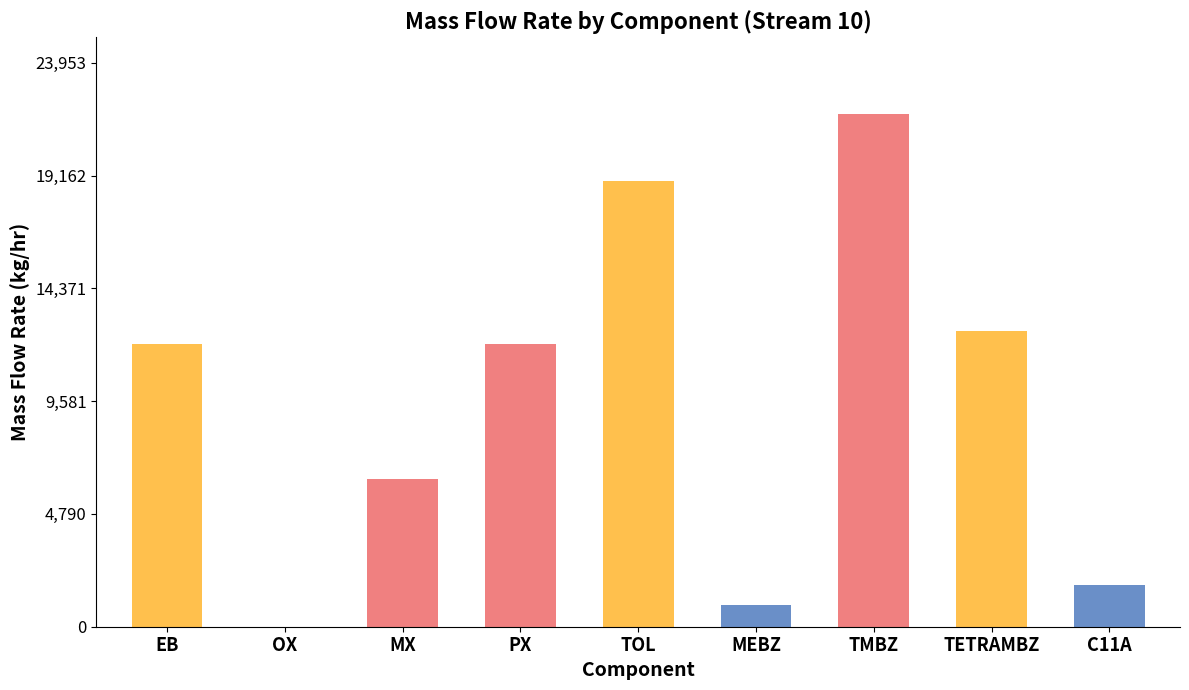

What is the sum of all values?

86286.8